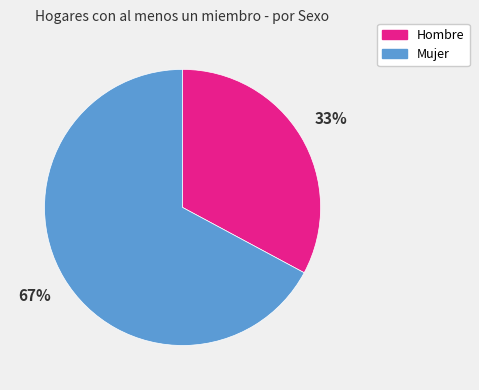

Does any single category account for the majority?

Yes